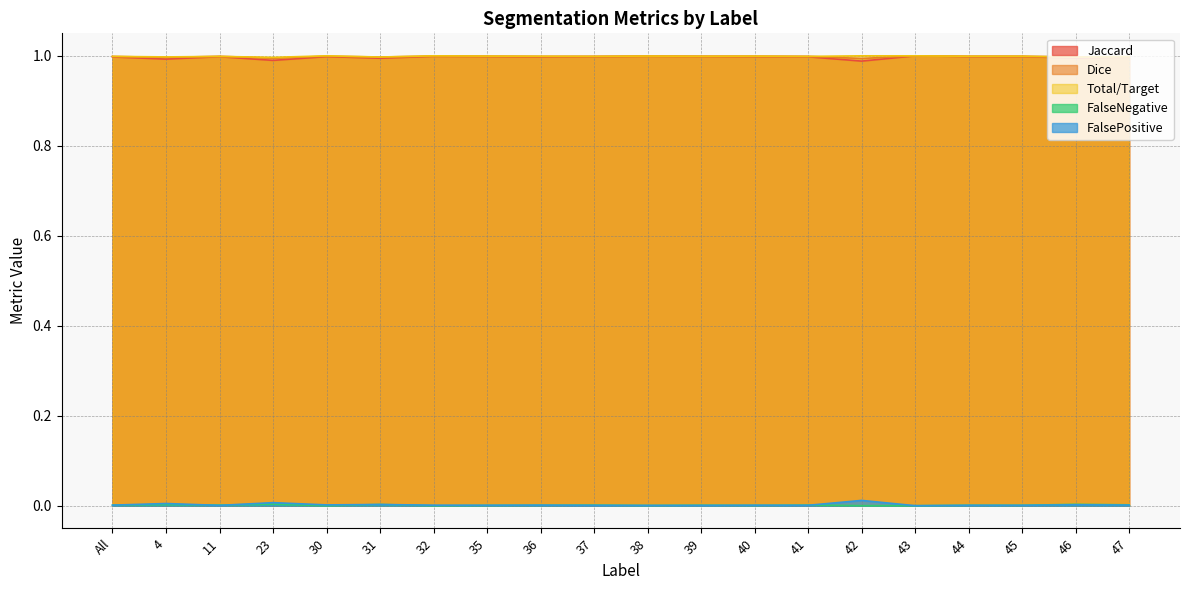

At how many categories does at least one series exceed 0?

20